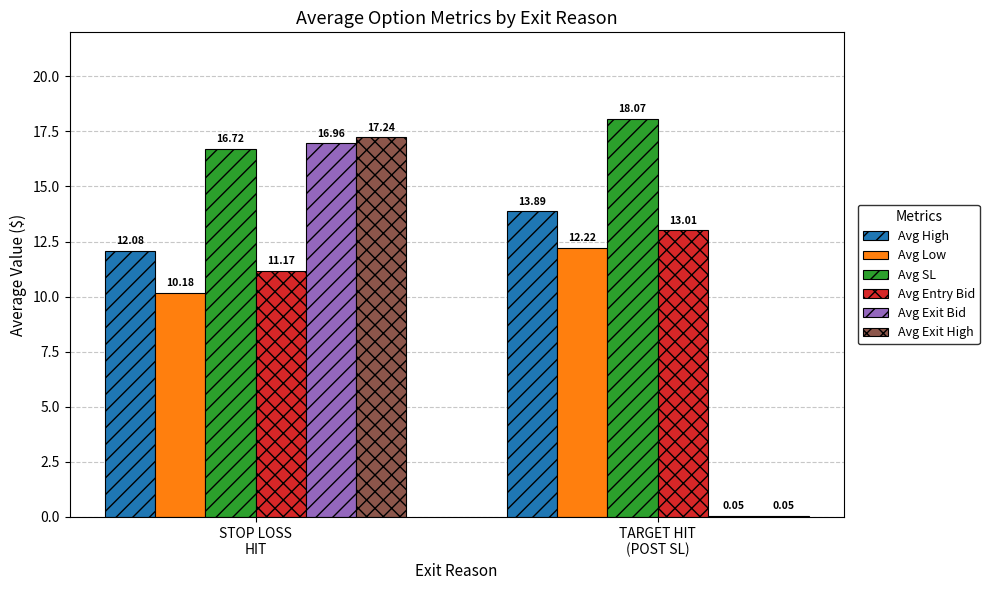

Which series has the largest total across all categories?

Avg SL